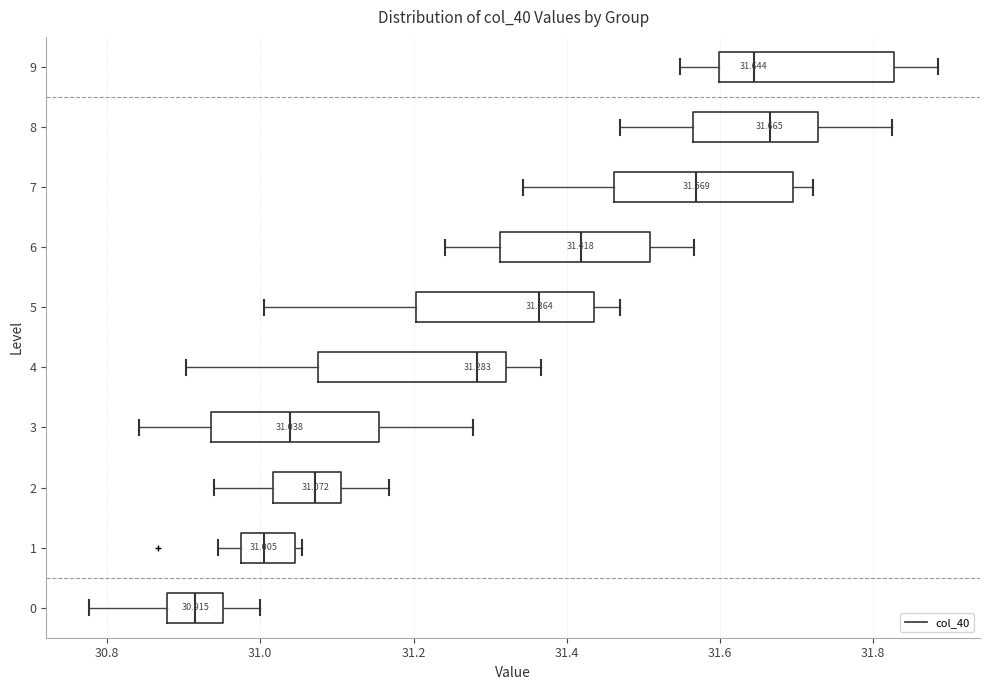

Which box has the furthest to the left median line?

0